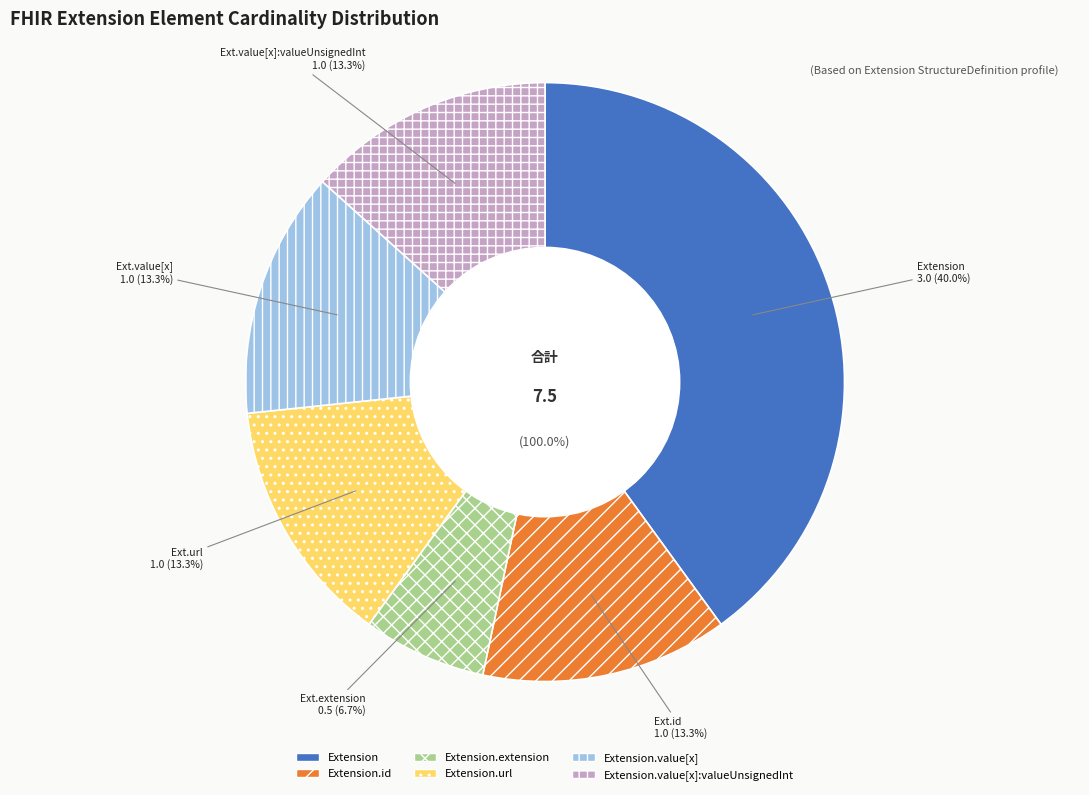

How many slices are in this pie chart?

6